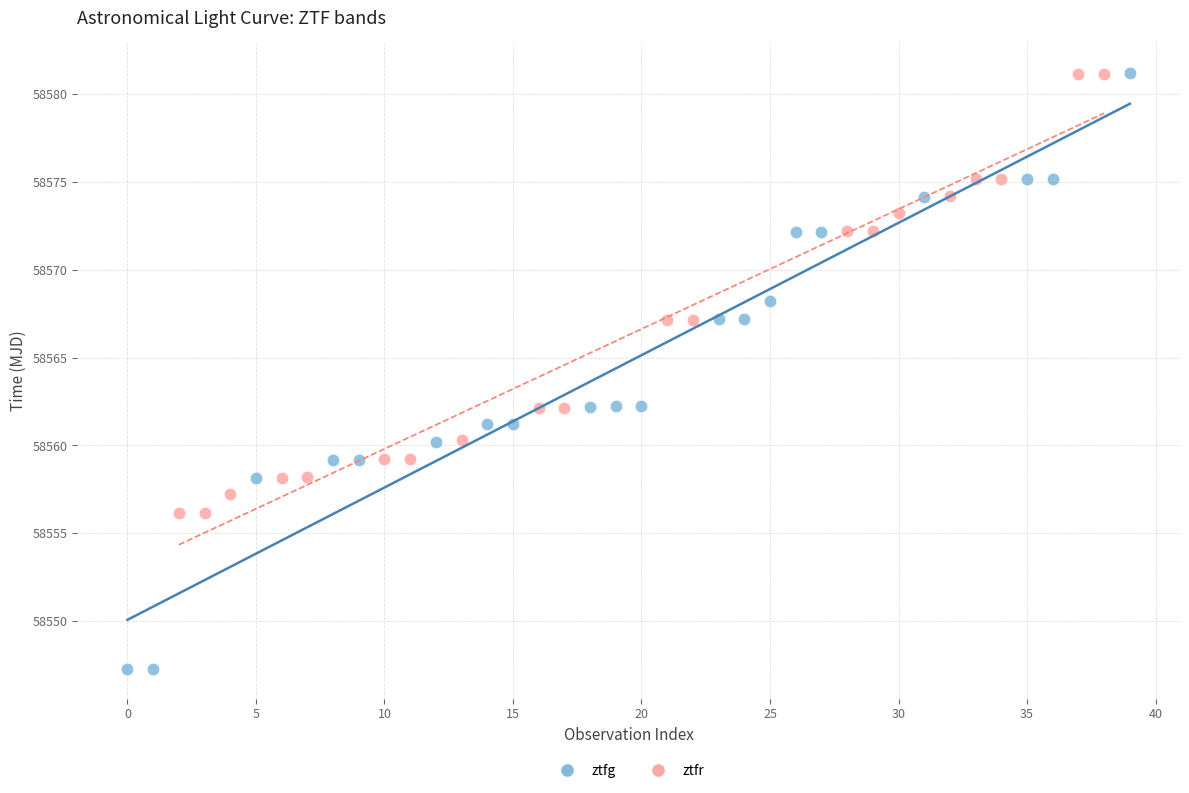

Which series reaches the minimum Y coordinate?

ztfg